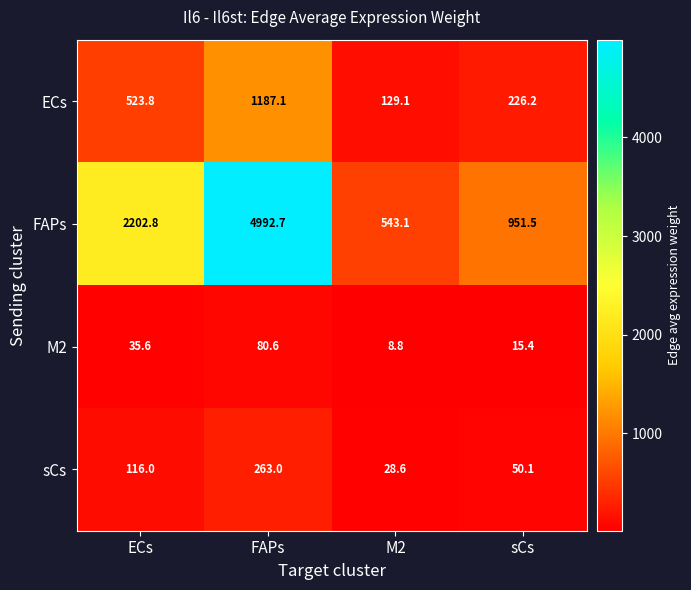

How many categories are shown in the chart?

4